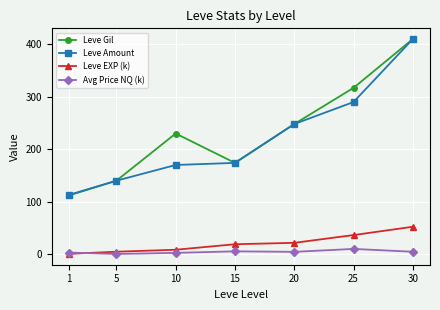

Which category has the lowest value in the Leve Gil series?

1